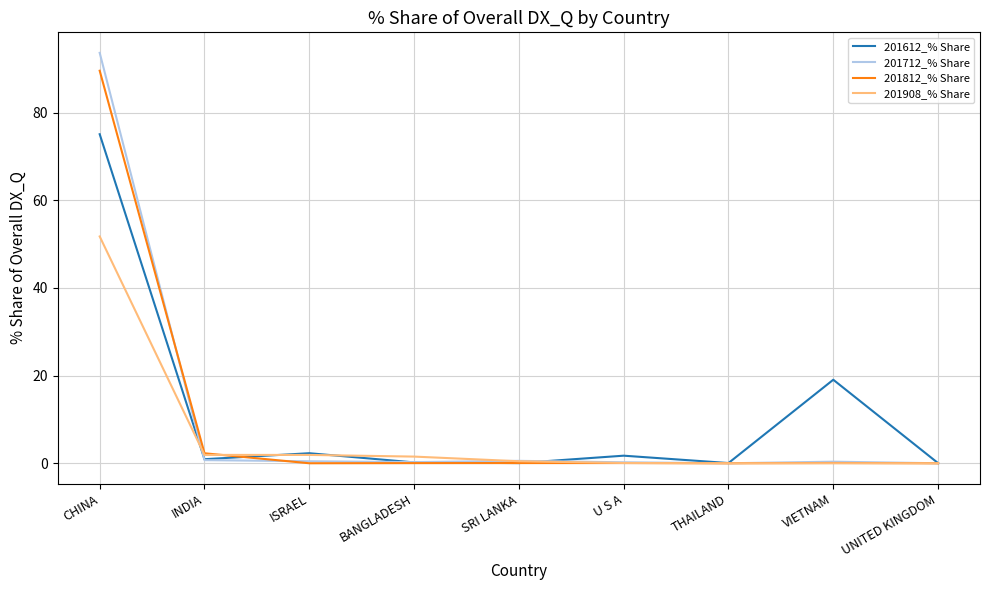

What is the total value across all series at THAILAND?

0.1